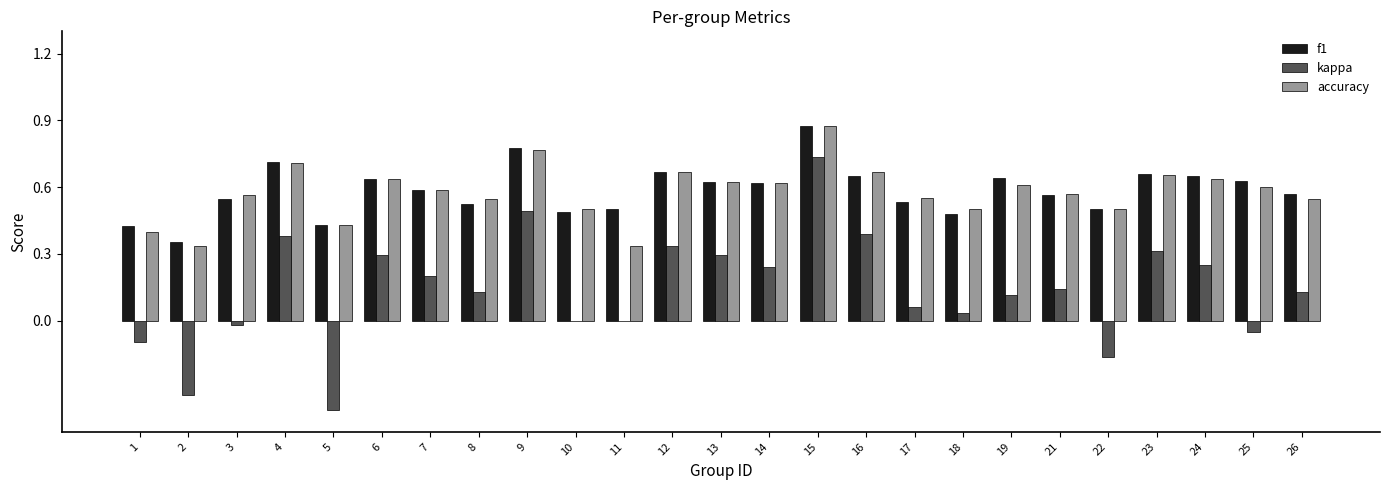

What is the sum of the f1 values at 26 and 9?

1.3